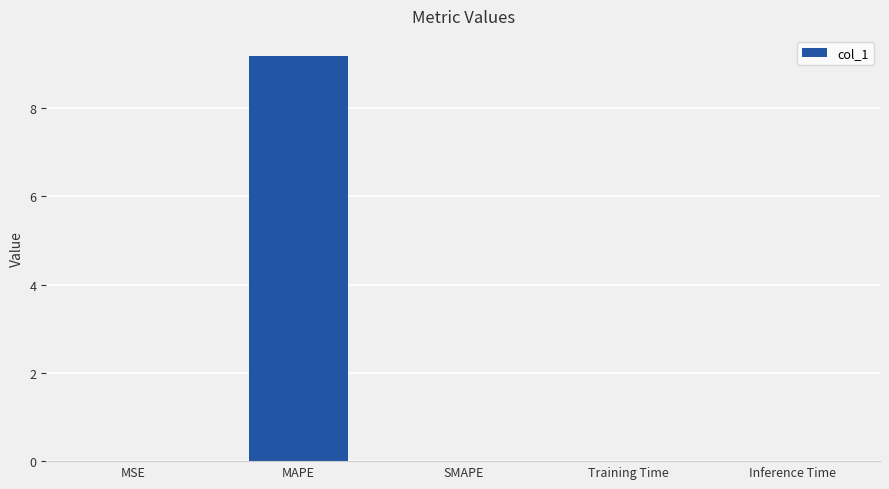

What is the difference between the values at MAPE and SMAPE?

9.2